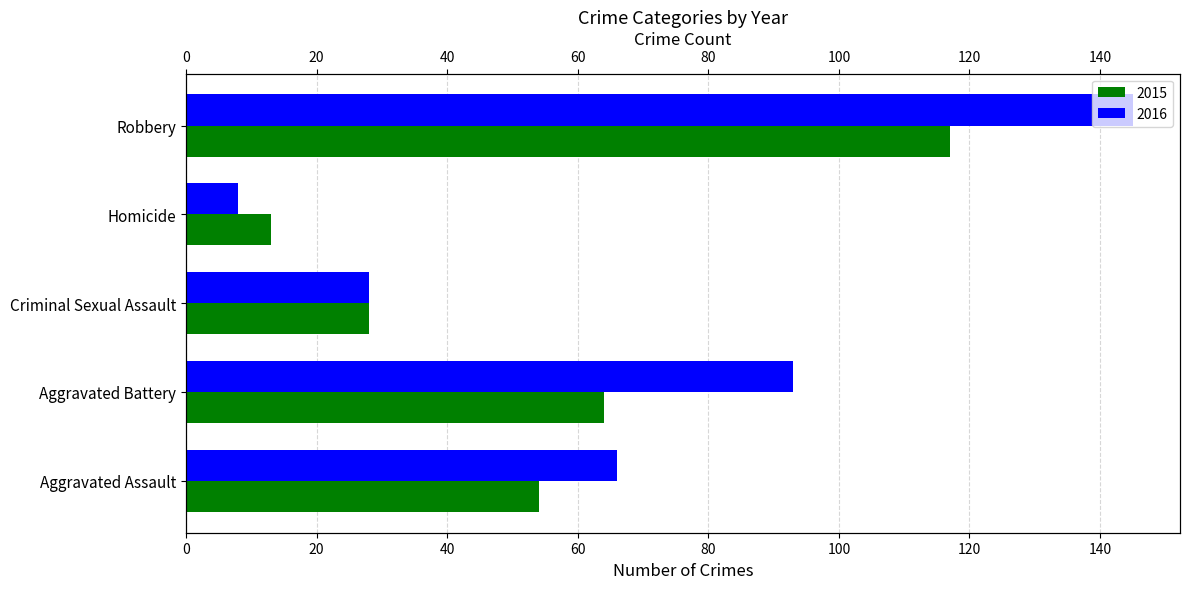

Between Criminal Sexual Assault and Robbery, which series saw the biggest shift?

2016